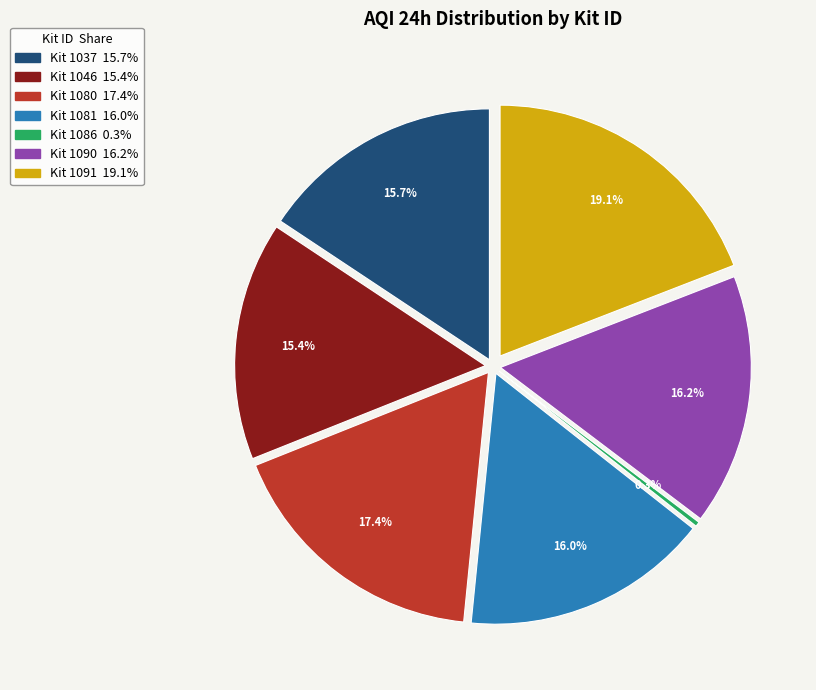

What is the total percentage of 1037 and 1081?

31.6%